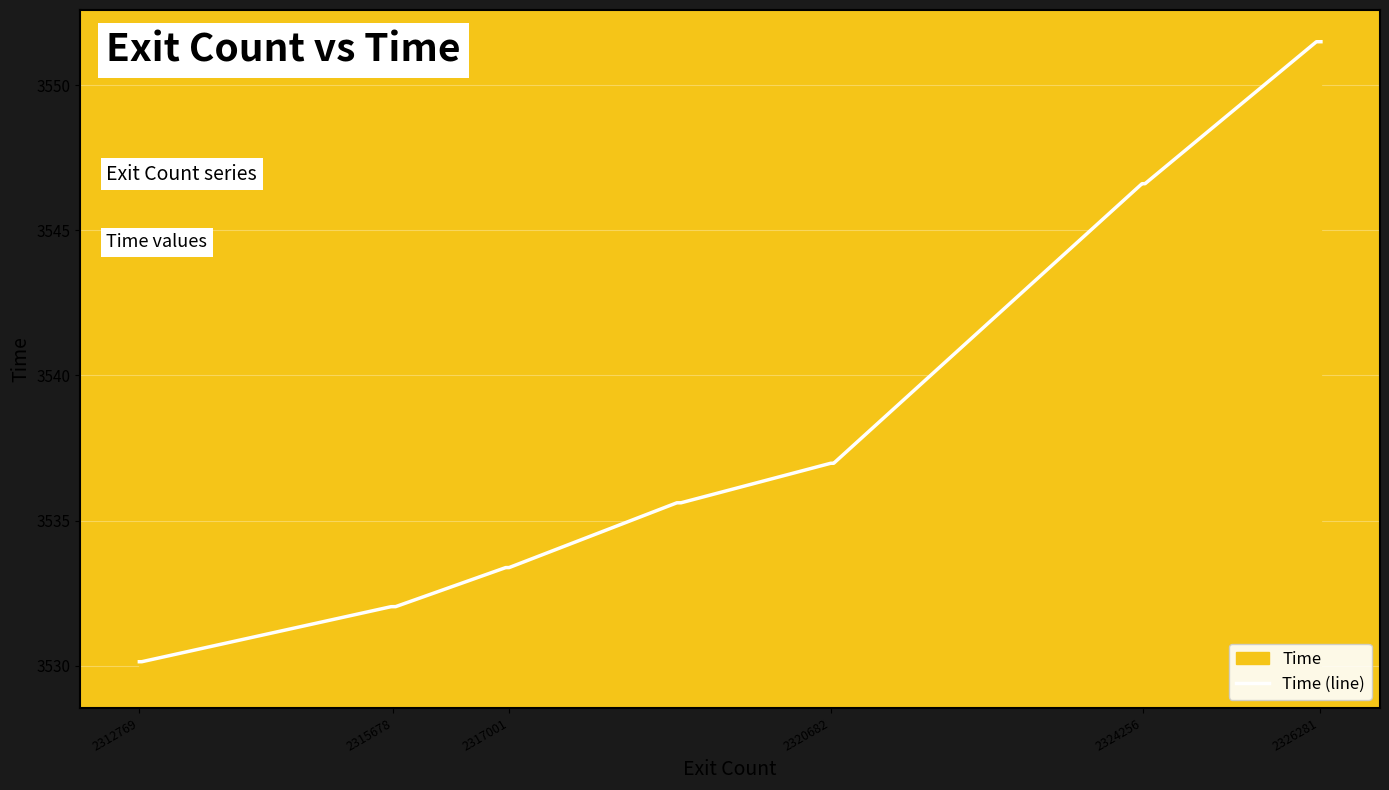

How many categories are shown in the chart?

27